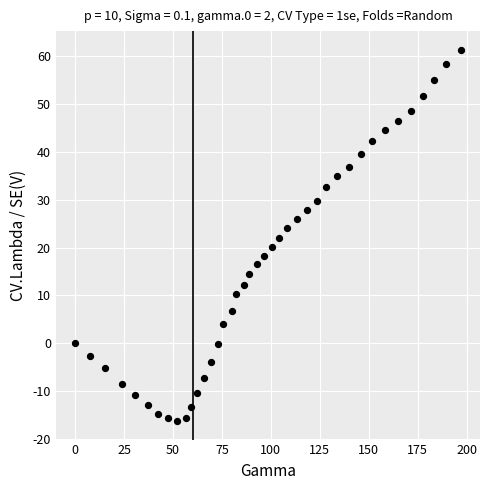

What is the range of Y values (max minus min)?

77.7